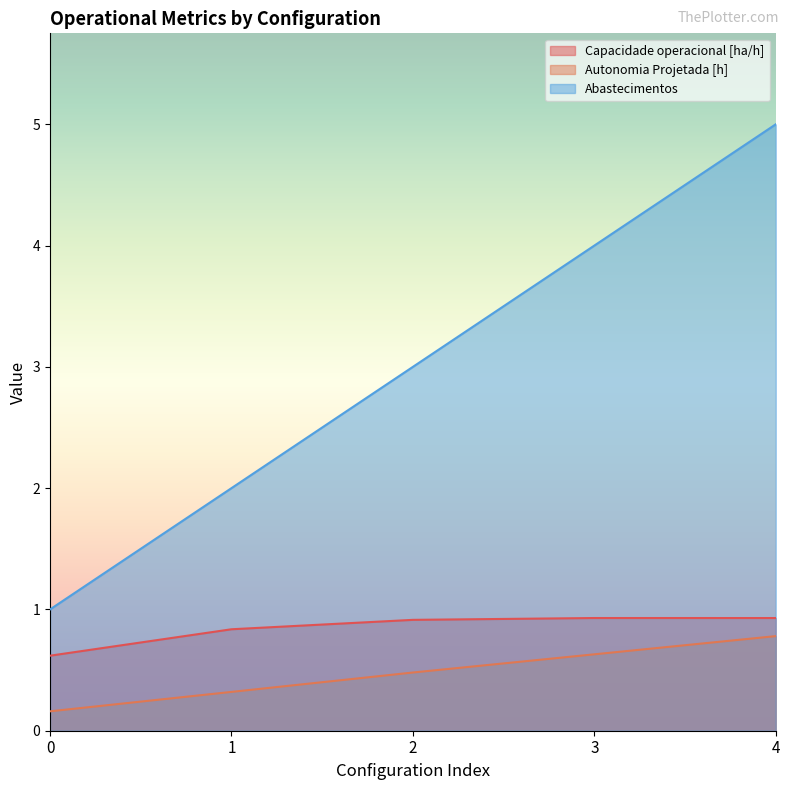

What is the value of the Autonomia Projetada [h] point at the 2nd from the left?

0.3